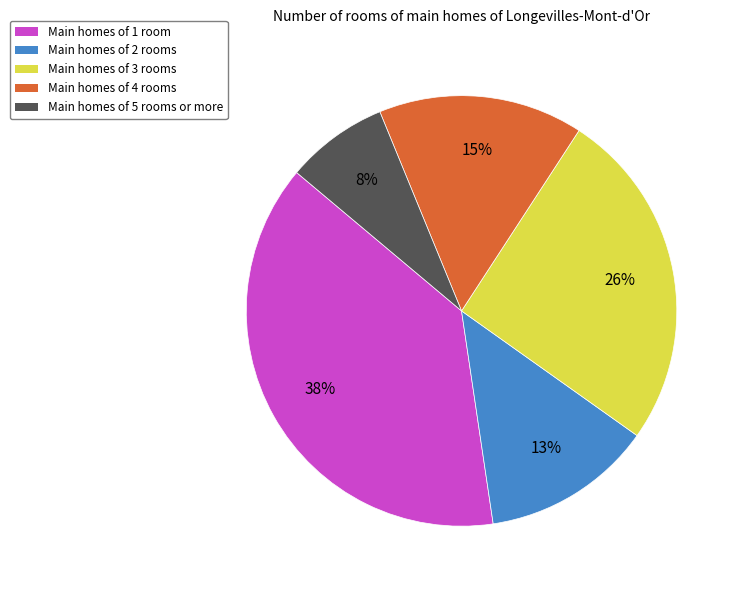

Approximately how many times larger is the value at Main homes of 2 rooms compared to Main homes of 1 room?

0.3